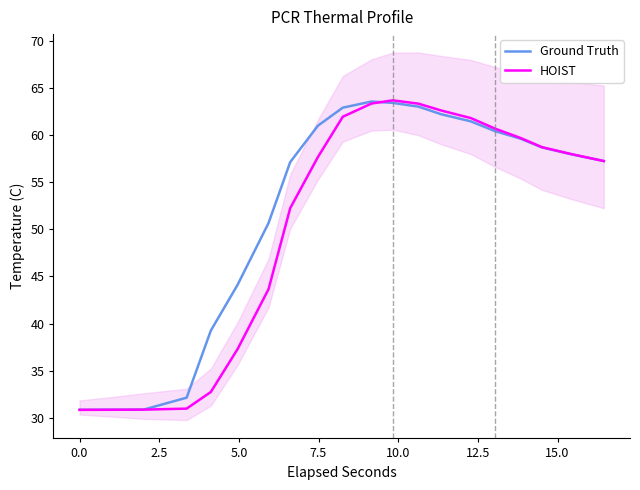

Reading right to left, transcribe all the data shown in this chart.

Ground Truth: 57.2	58.0	58.7	59.6	60.4	61.4	62.2	63.0	63.4	63.5	62.9	61.0	57.1	50.7	44.1	39.3	32.2	30.9	30.9	30.9
HOIST: 57.2	58.0	58.7	59.7	60.7	61.8	62.6	63.3	63.7	63.3	61.9	57.7	52.2	43.6	37.3	32.8	31.0	30.9	30.9	30.9